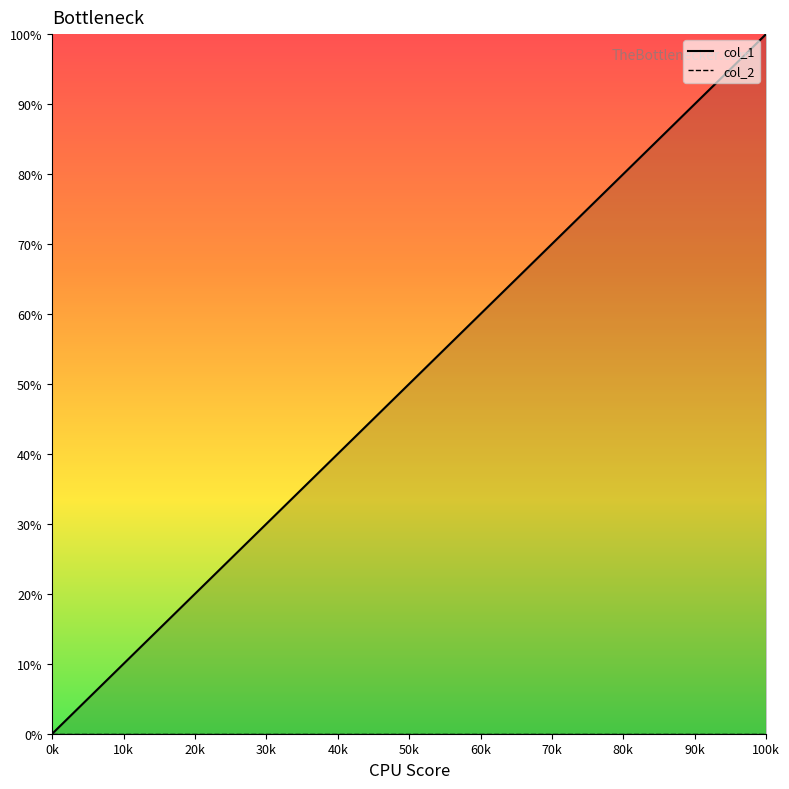

True or false: the data shows 130 at 80k.

False